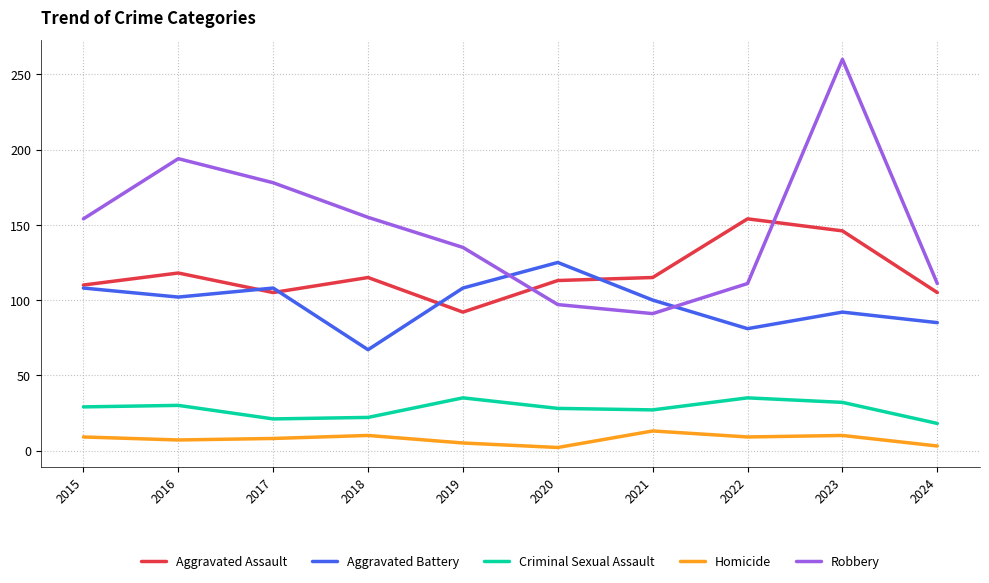

Which label corresponds to the largest value in the chart?

2023